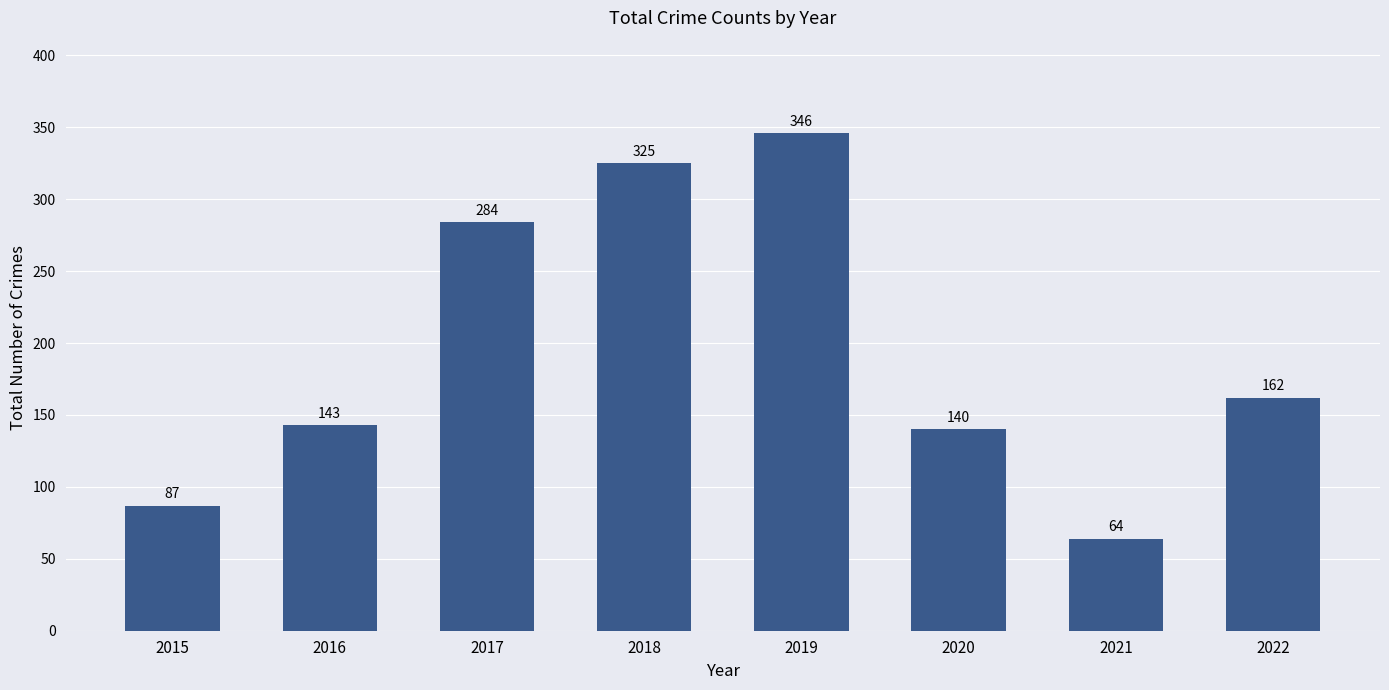

What is the value of the 4th bar from the left?

325